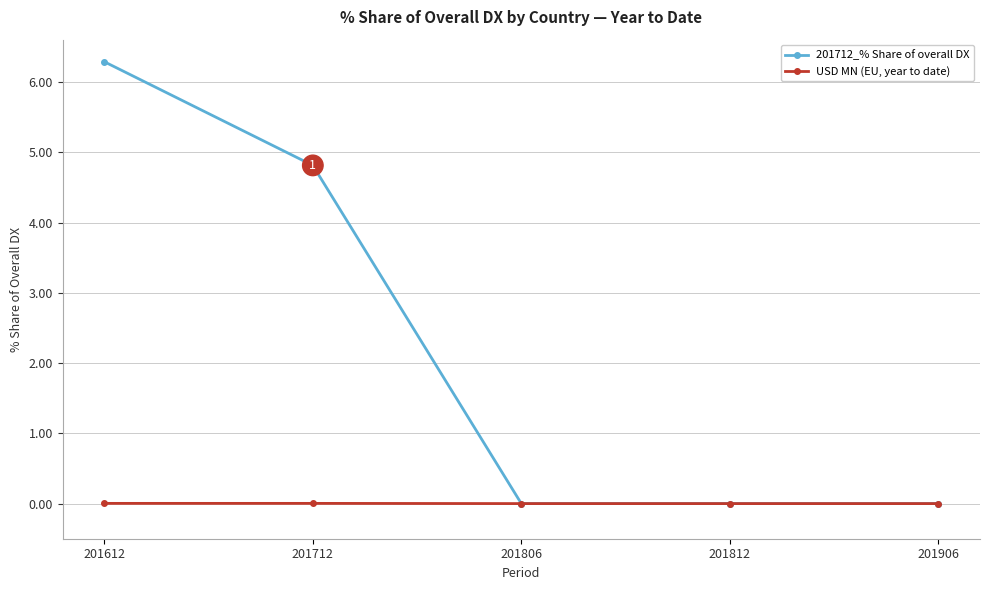

Which series has the largest range (max minus min)?

201712_% Share of overall DX